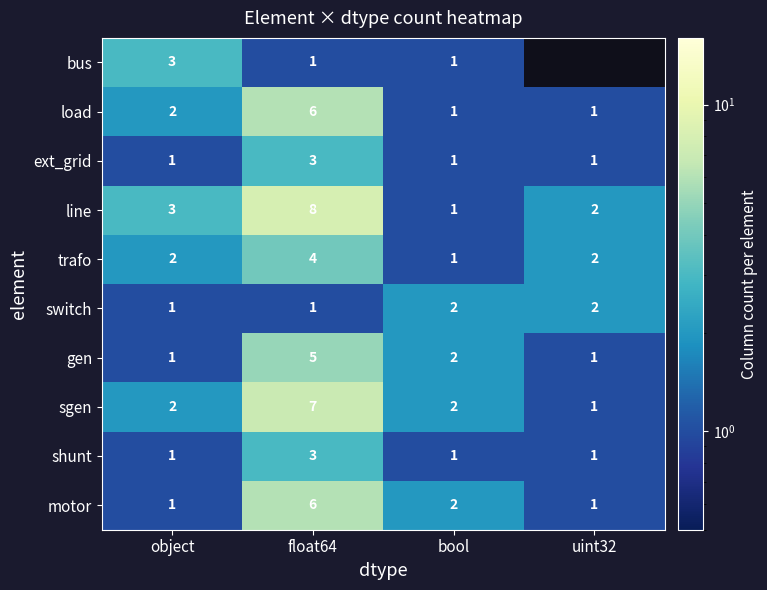

At which label is load closest to 3?

object